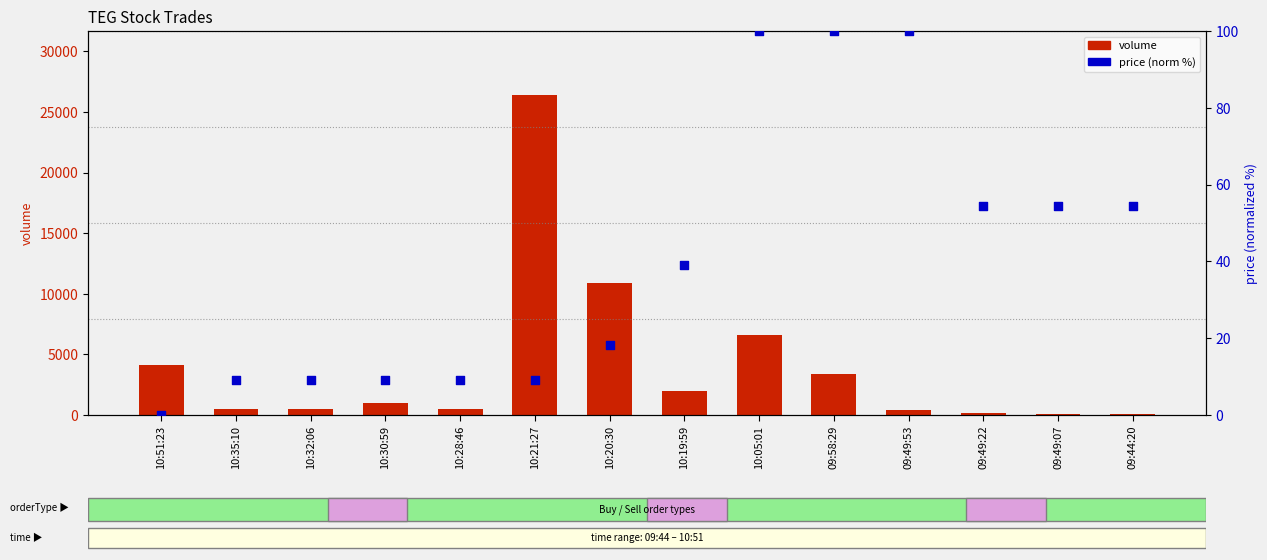

At which category is the sum across all series the highest?

10:21:27